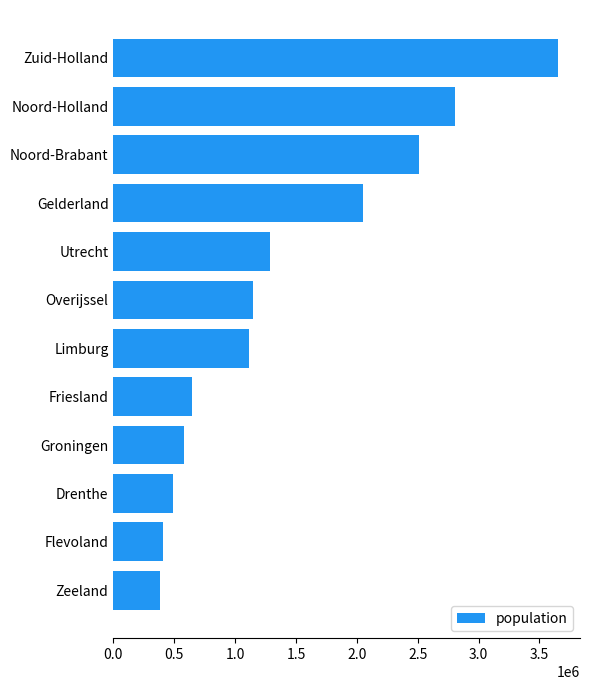

Reading top to bottom, transcribe all the data shown in this chart.

Zuid-Holland=3650222	Noord-Holland=2809483	Noord-Brabant=2512531	Gelderland=2047901	Utrecht=1284504	Overijssel=1147687	Limburg=1117546	Friesland=646874	Groningen=583581	Drenthe=491792	Flevoland=407818	Zeeland=381568